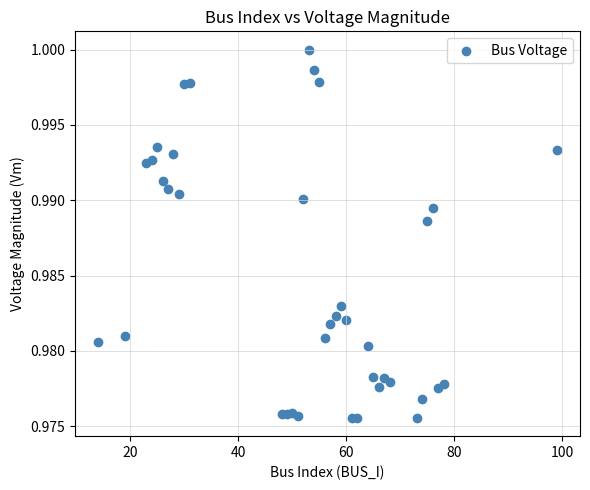

What is the range of X values (max minus min)?

85.0